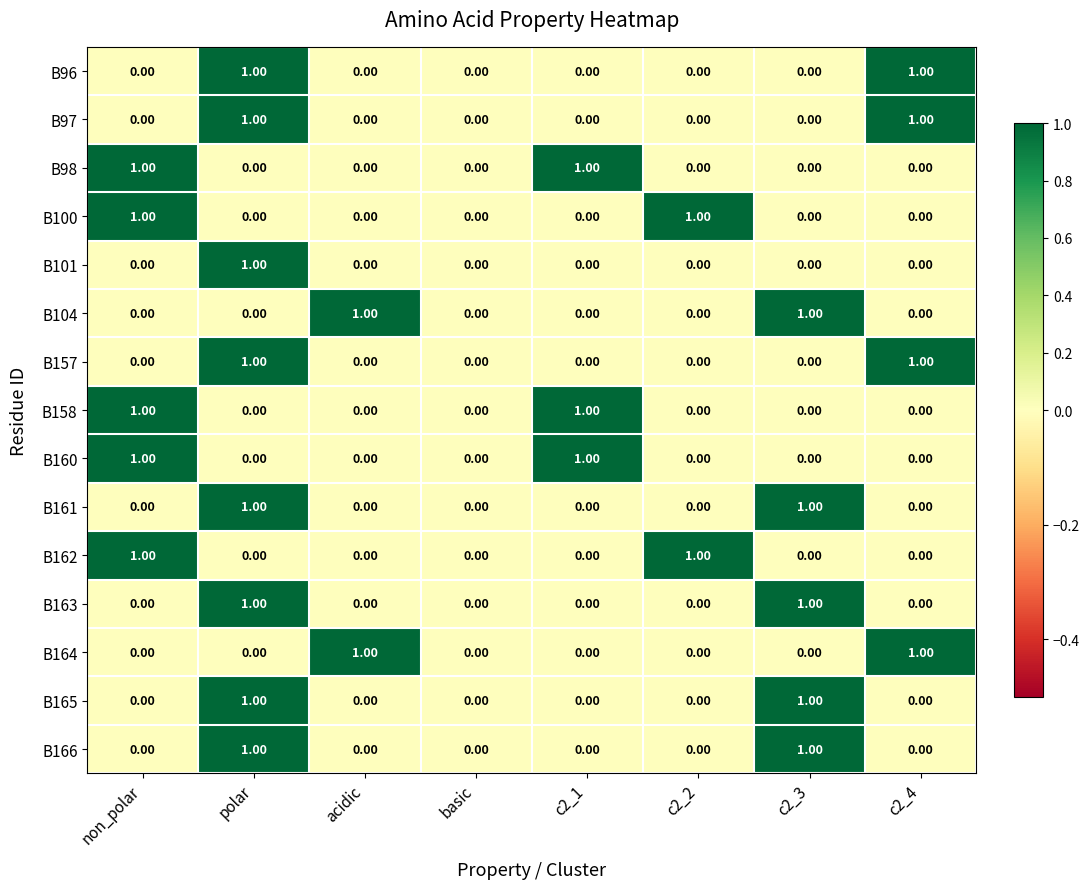

What is the total value across all series at c2_3?

5